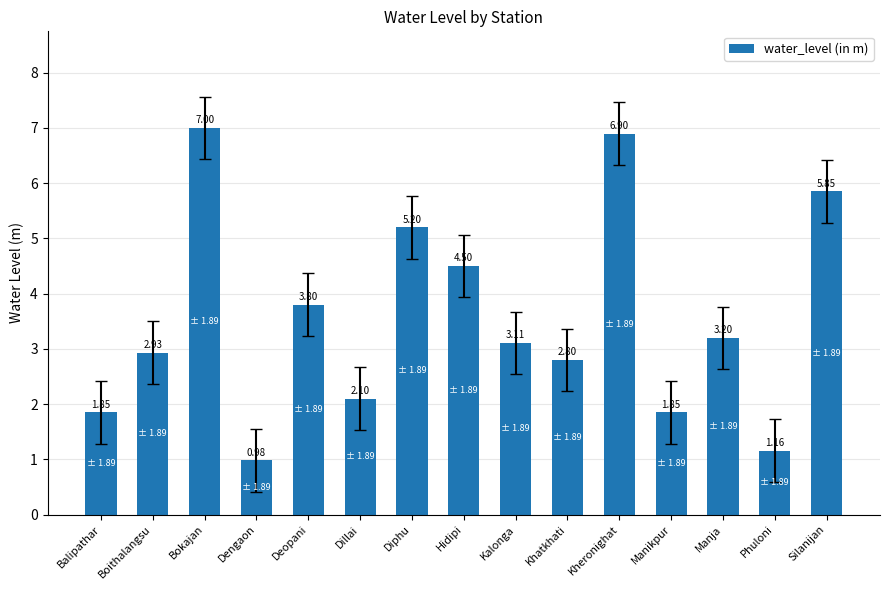

At which label does the data first exceed 3?

Bokajan